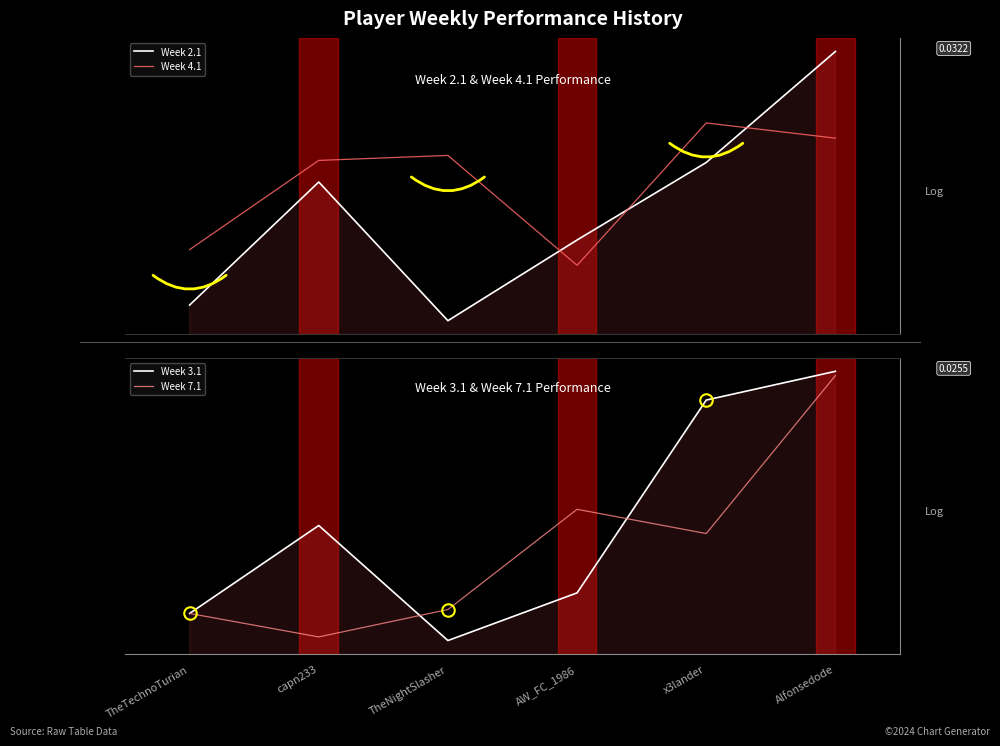

True or false: Week 3.1 has a value of 0.0 at Alfonsedode.

False